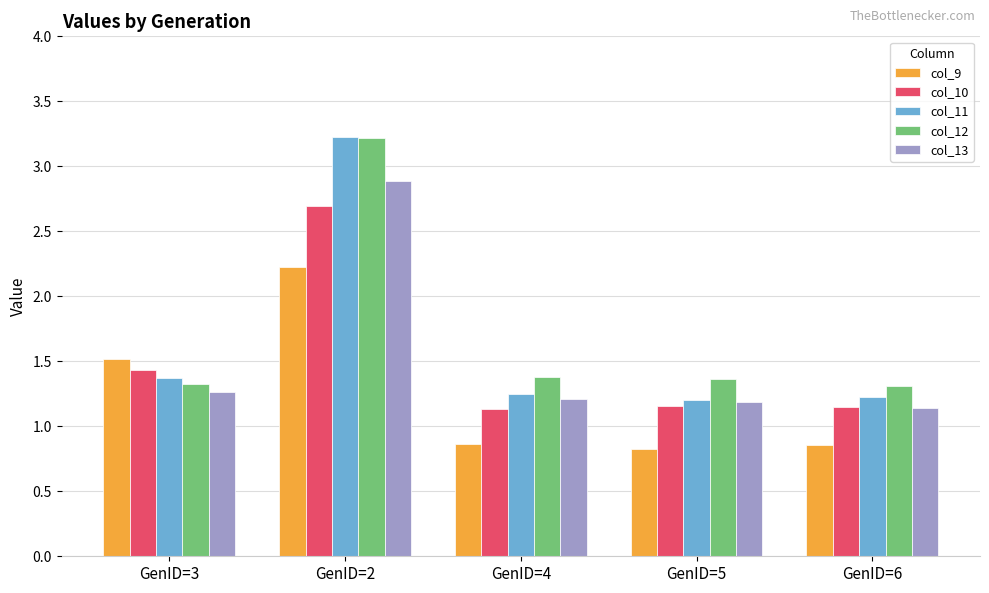

What is the total value across all series at GenID=5?

5.7